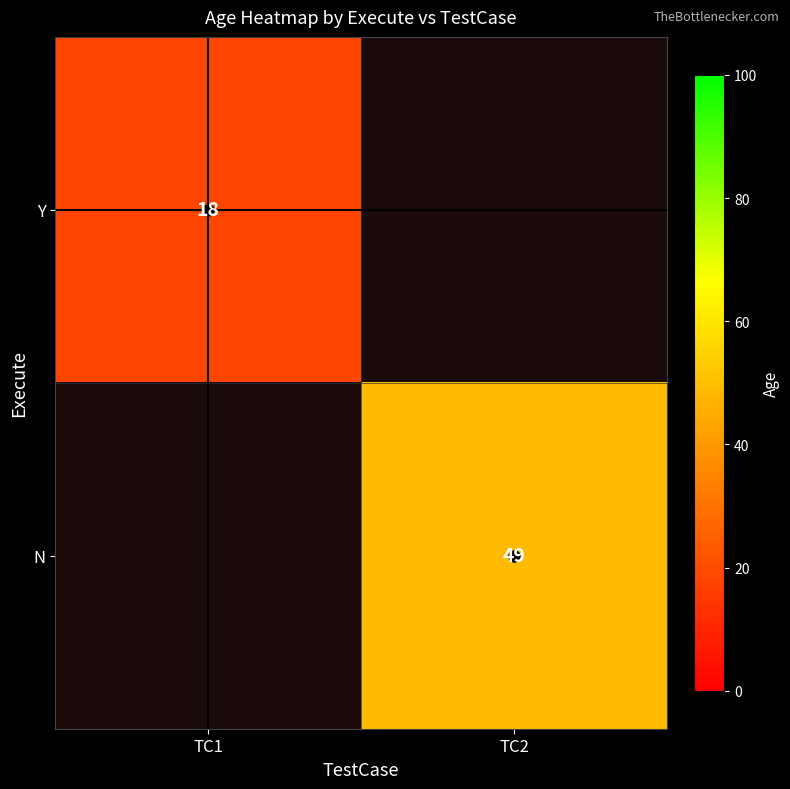

Is the value of Y at TC1 greater than the value of N at TC1?

Yes